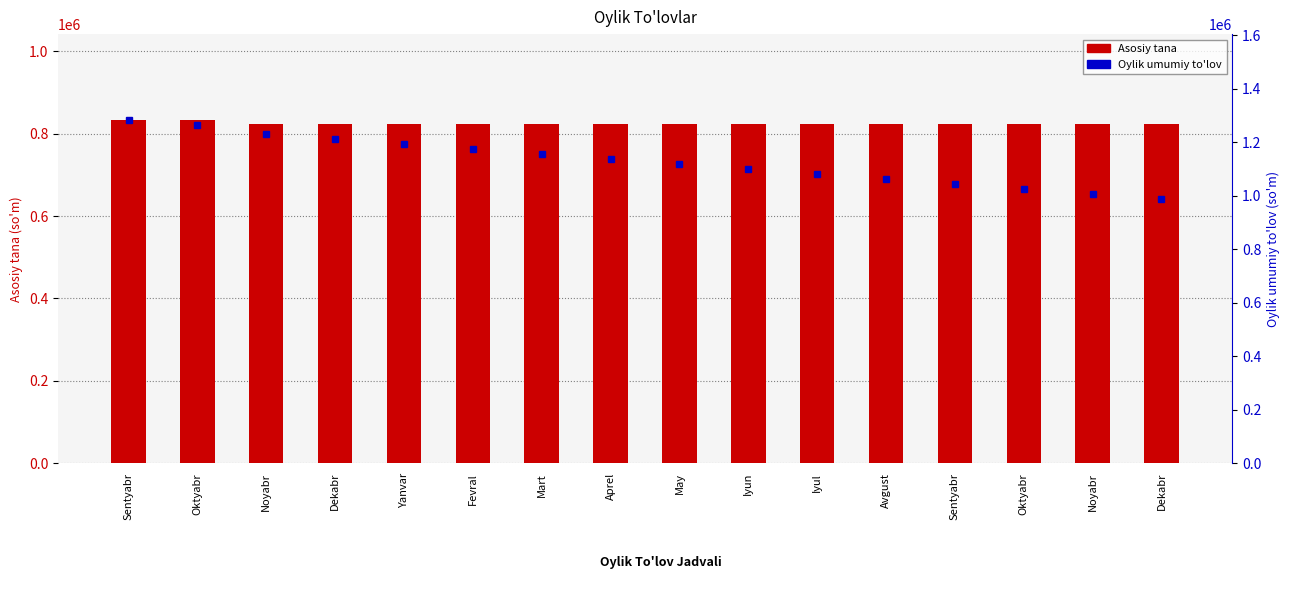

What is the approximate value of Asosiy tana at Yanvar?

822878.8